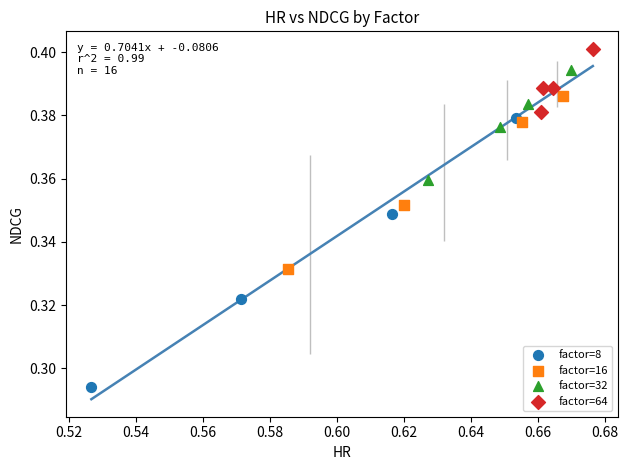

Which series has the largest Y range (max minus min)?

factor=8